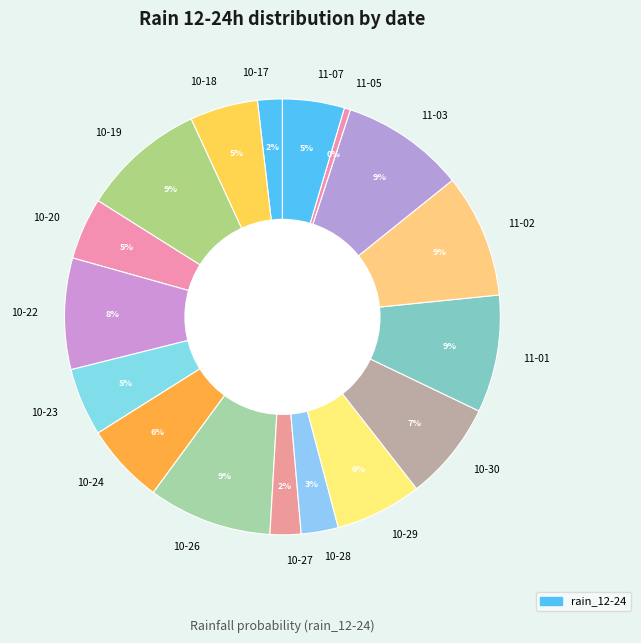

Which slice is the smallest?

11-05